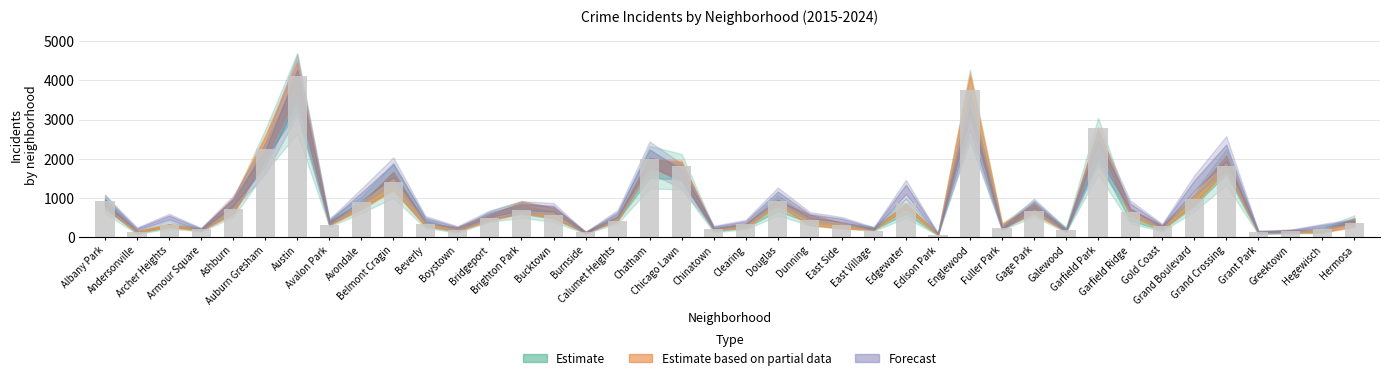

What is the maximum value shown in the chart?

4122